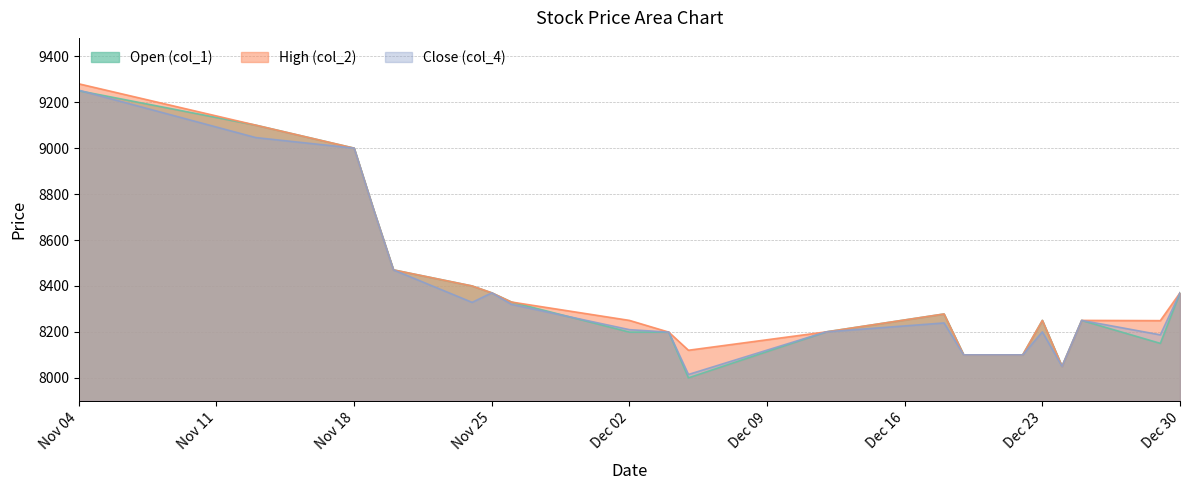

At which label does Open (col_1) first exceed 8278?

Nov 04